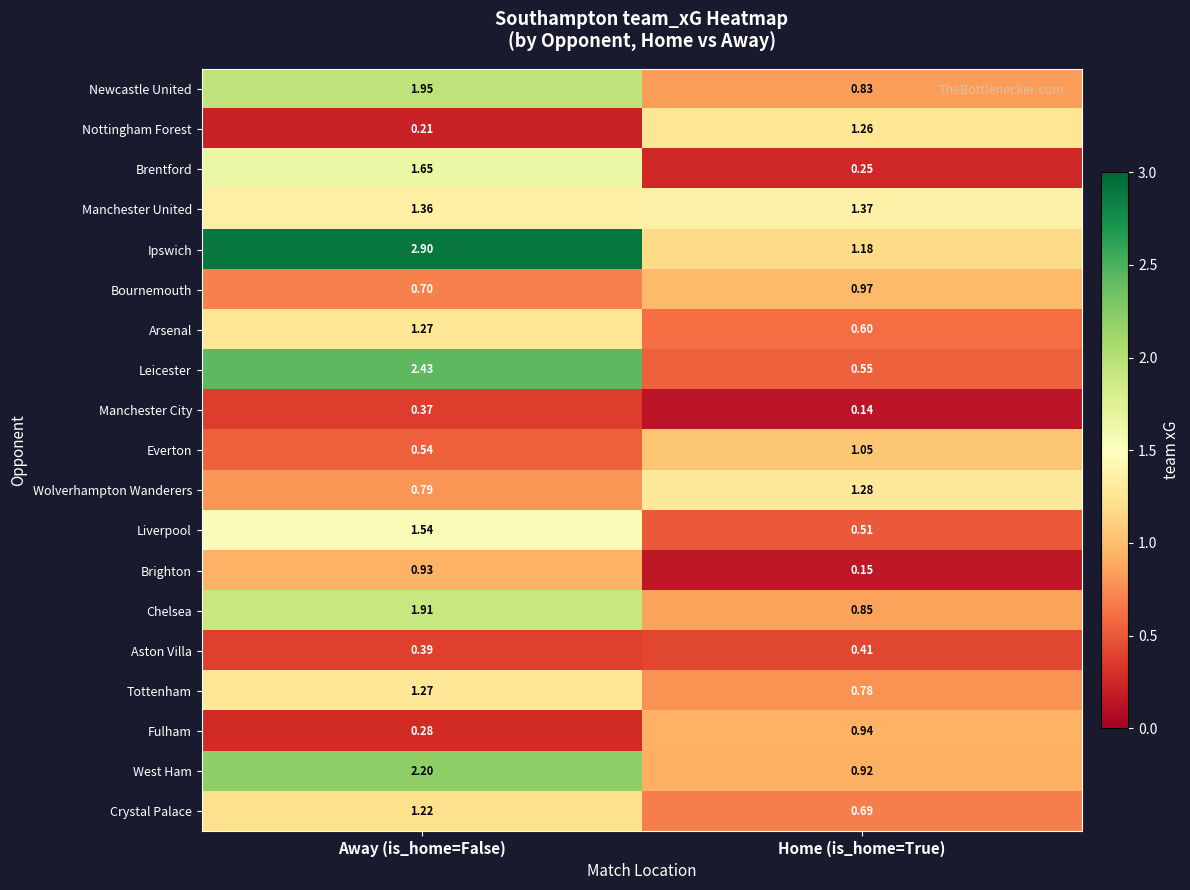

Which series has the largest total across all categories?

Ipswich